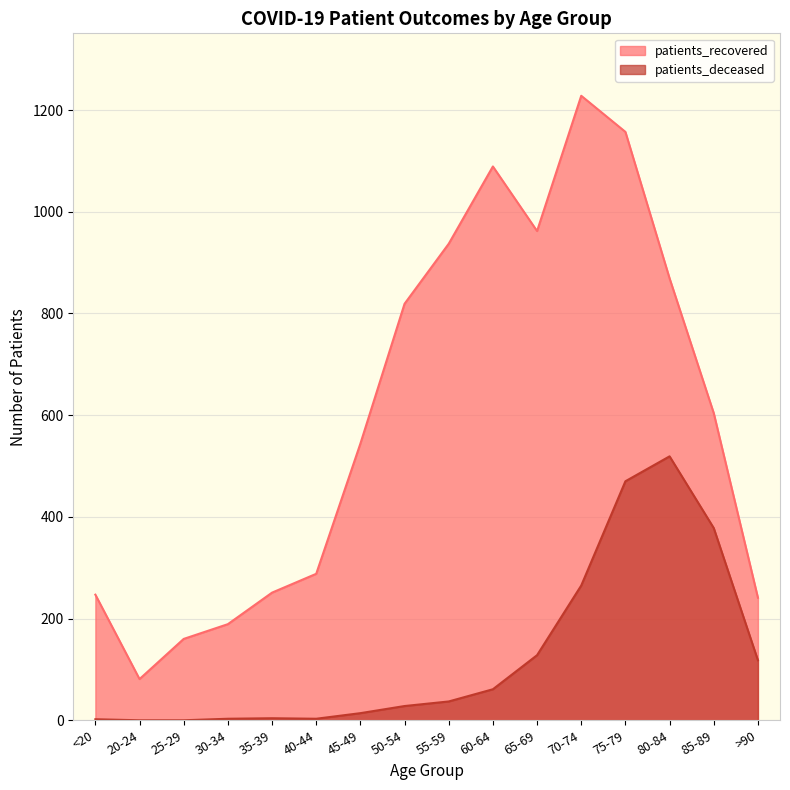

Which series has the largest total across all categories?

patients_recovered